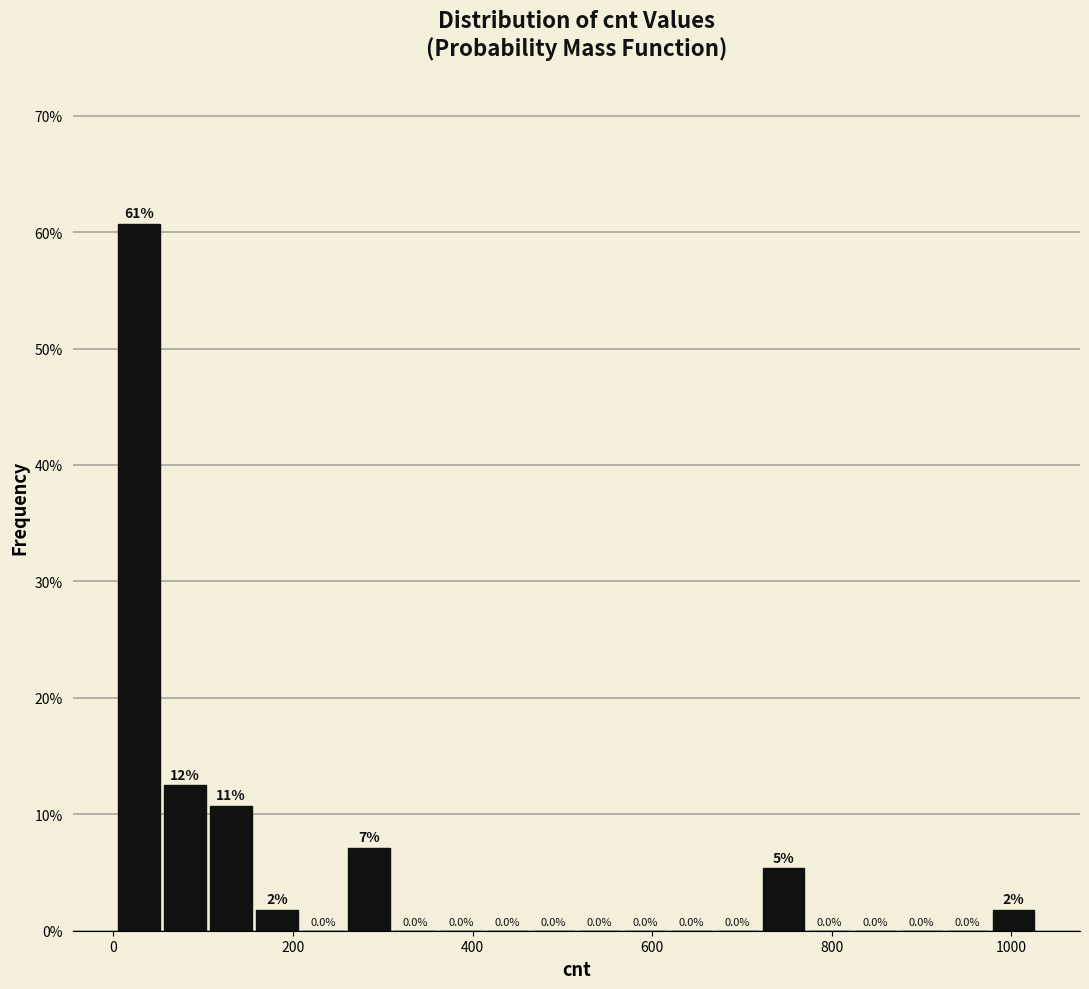

Around what value on the x-axis is the tallest bar? Give the approximate position of its centre, as read against the axis.

20